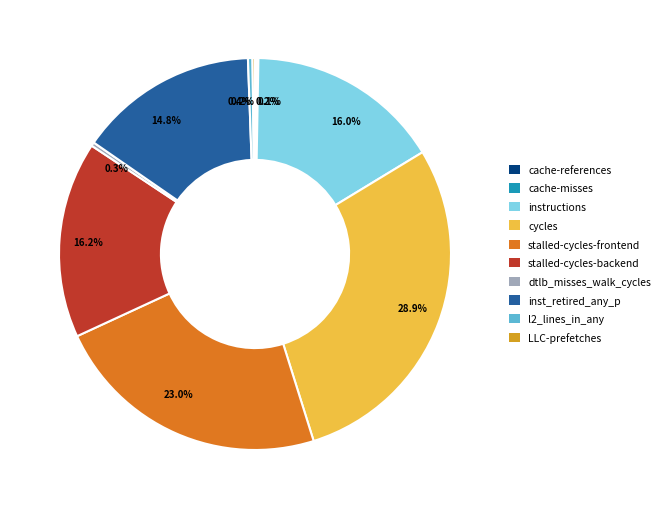

Between stalled-cycles-backend and dtlb_misses_walk_cycles, which is larger?

stalled-cycles-backend